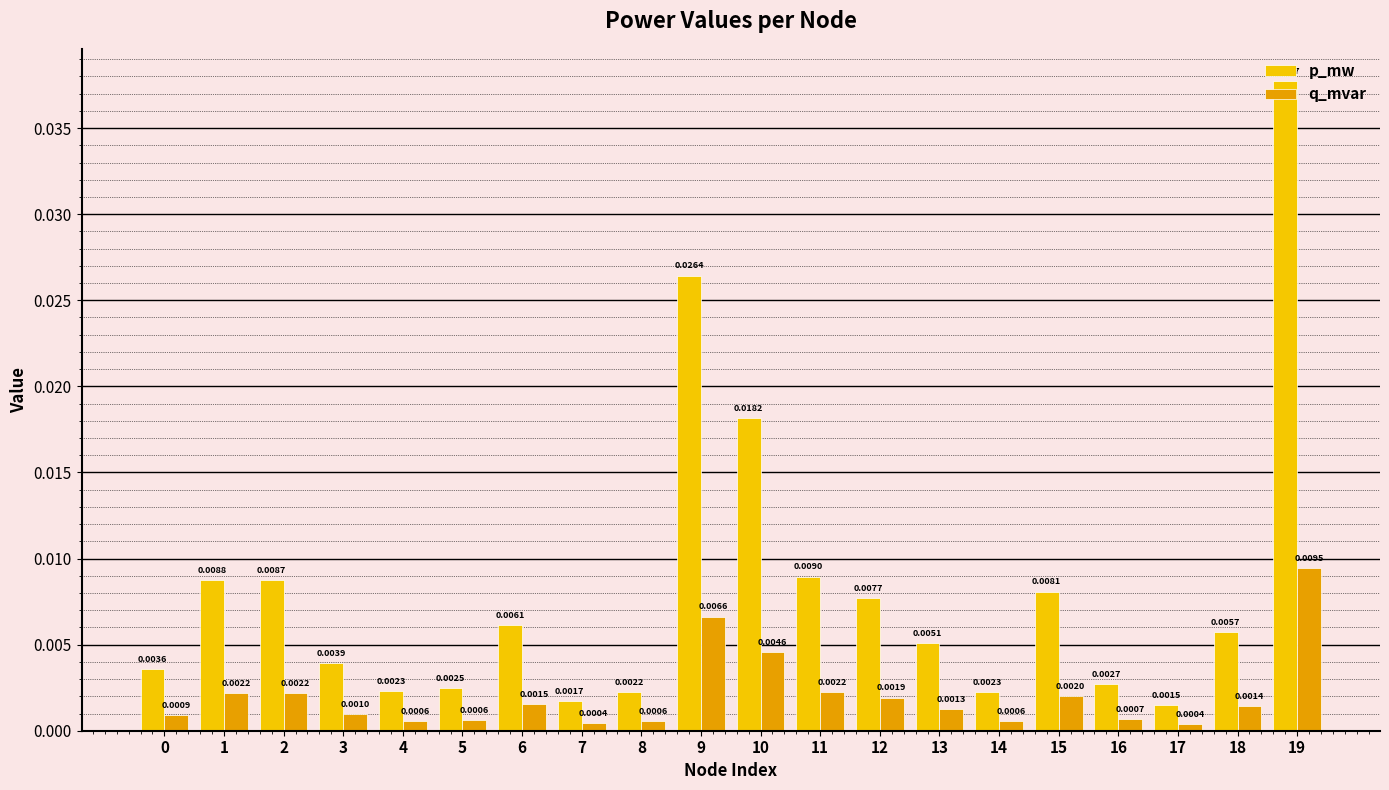

Is the value of q_mvar at 9 greater than the value of p_mw at 19?

No